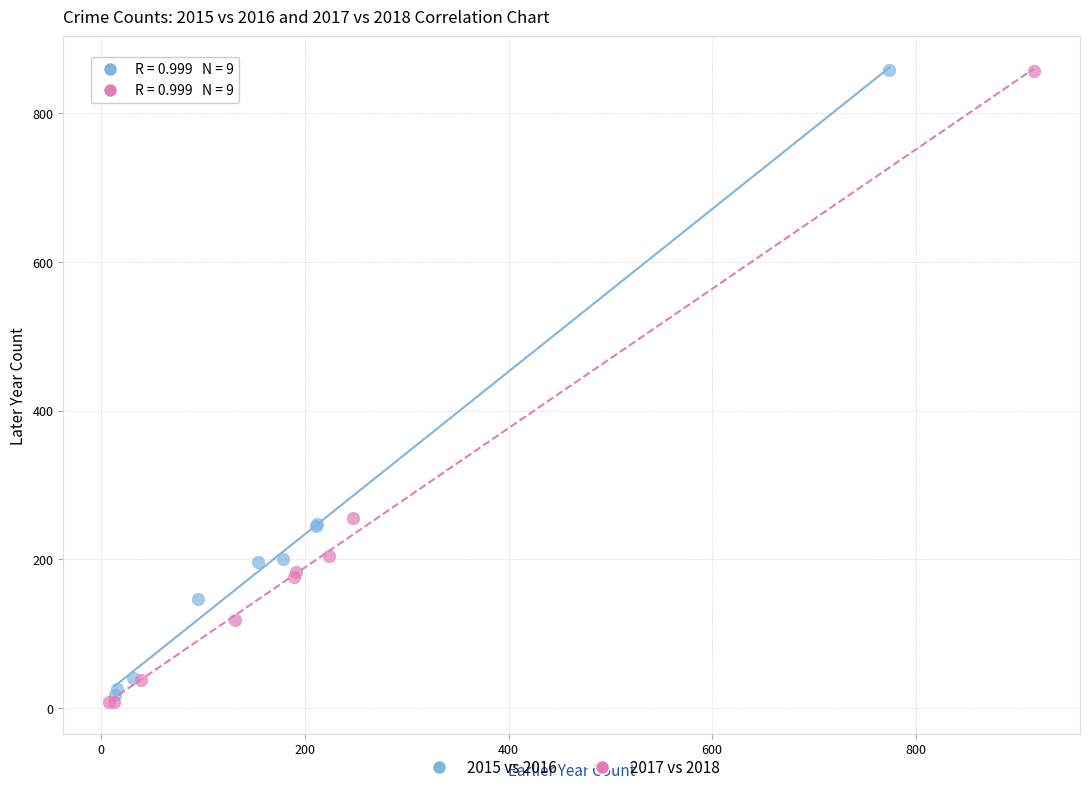

Which series has the largest Y range (max minus min)?

2017 vs 2018